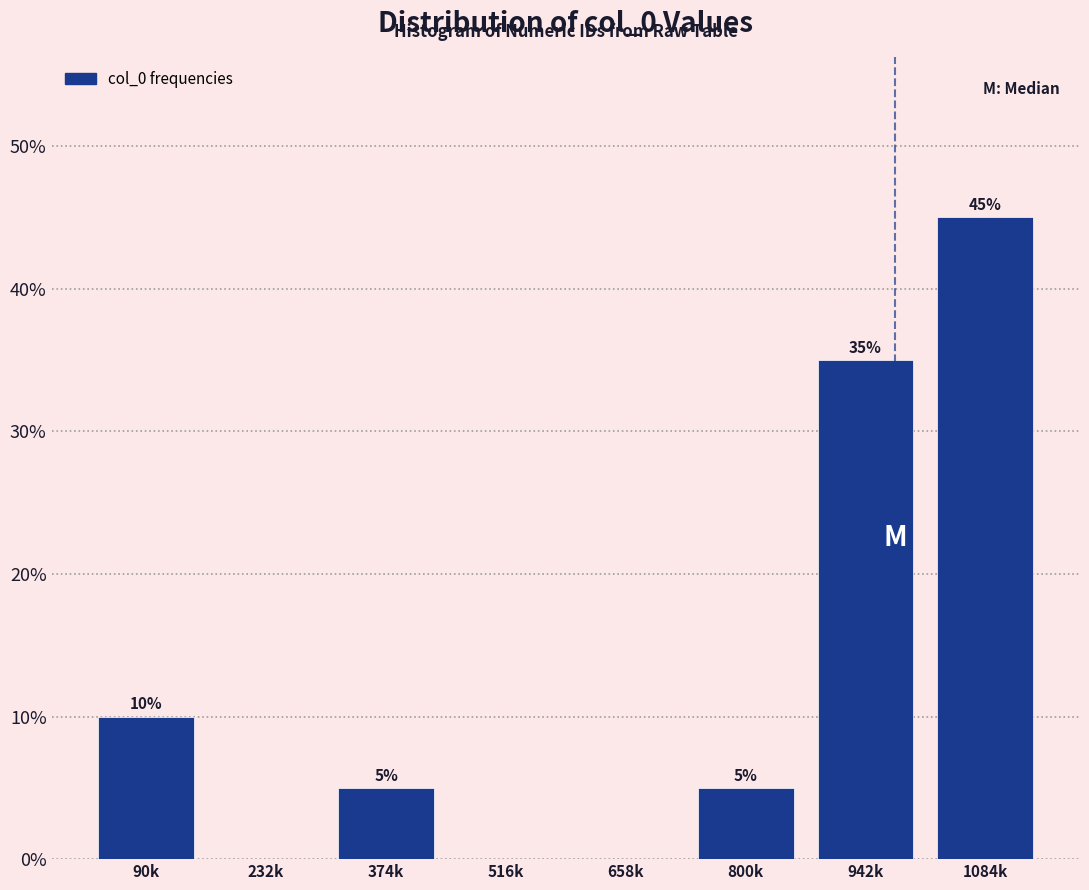

Reading left to right, what are all the values shown in this chart?

90k=10	232k=0	374k=5	516k=0	658k=0	800k=5	942k=35	1084k=45